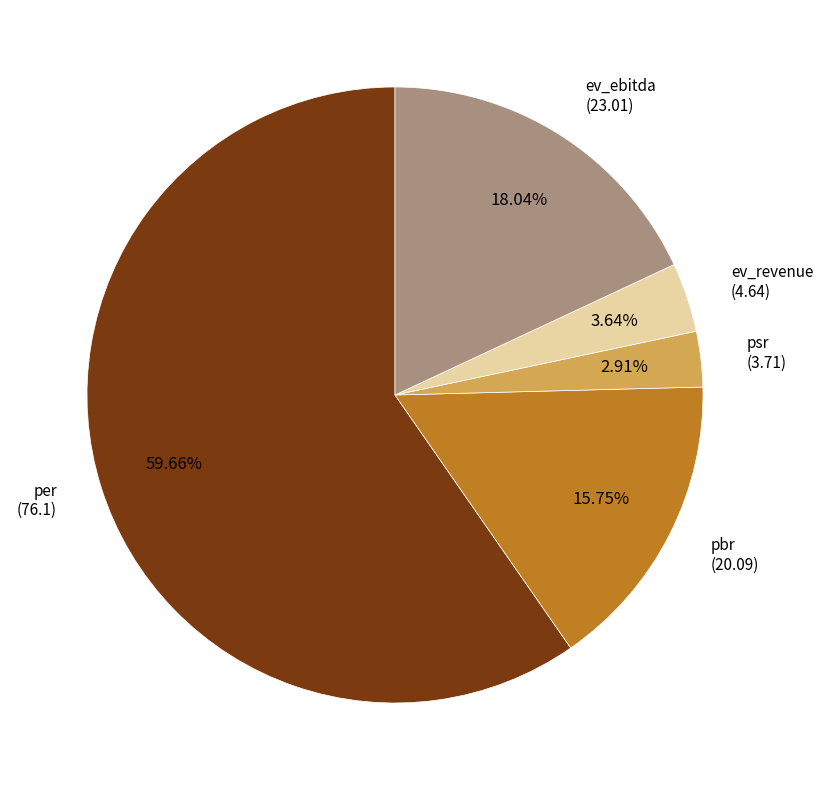

Rank the categories by value from lowest to highest.

psr, ev_revenue, pbr, ev_ebitda, per